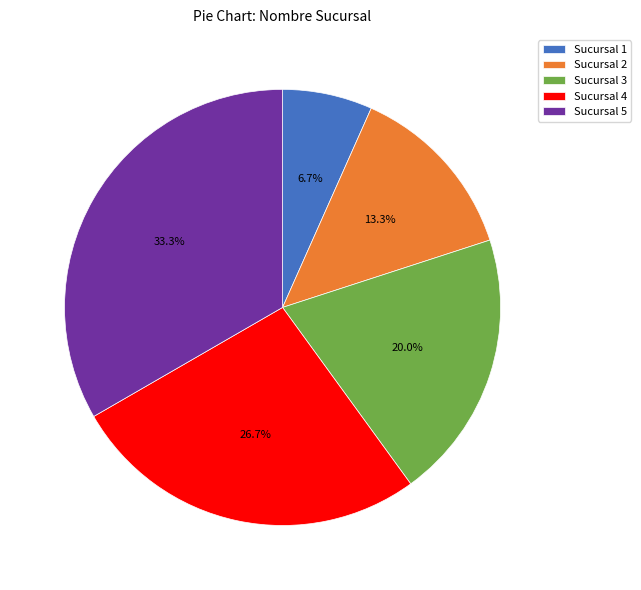

Which slice is the smallest?

Sucursal 1